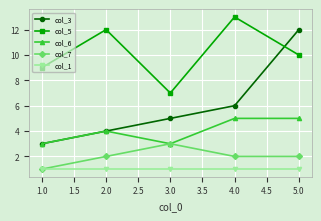

What is the lowest value of the col_5 series?

7